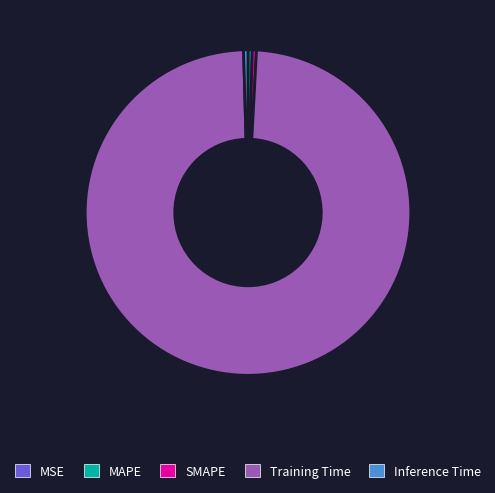

Combined, do Training Time and SMAPE account for over 50%?

Yes